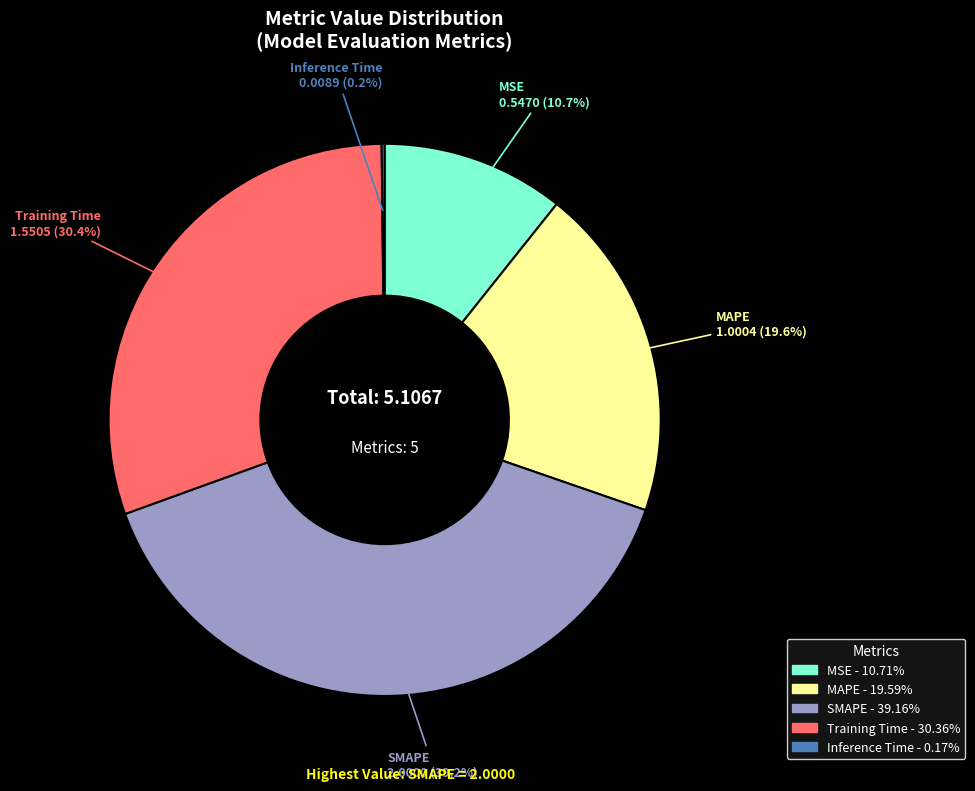

What is the largest slice in the pie chart?

SMAPE